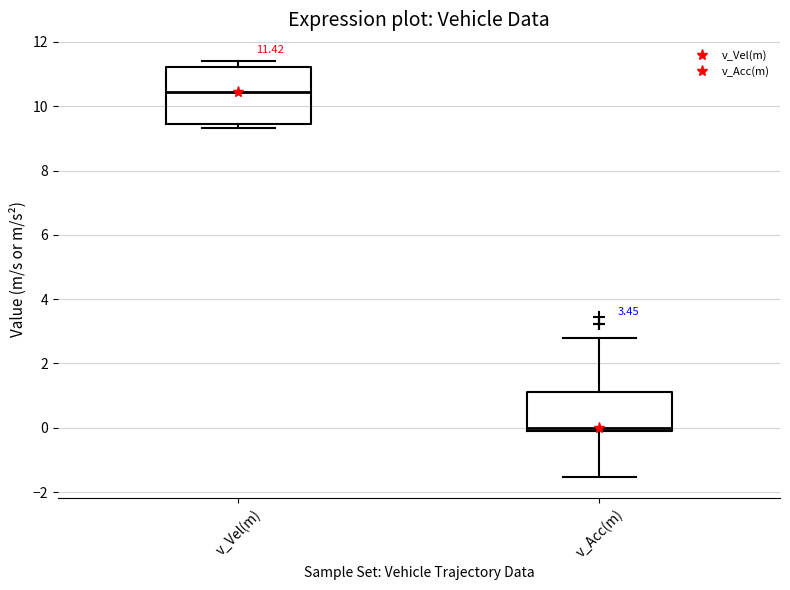

Which box's median line is the highest?

v_Vel(m)